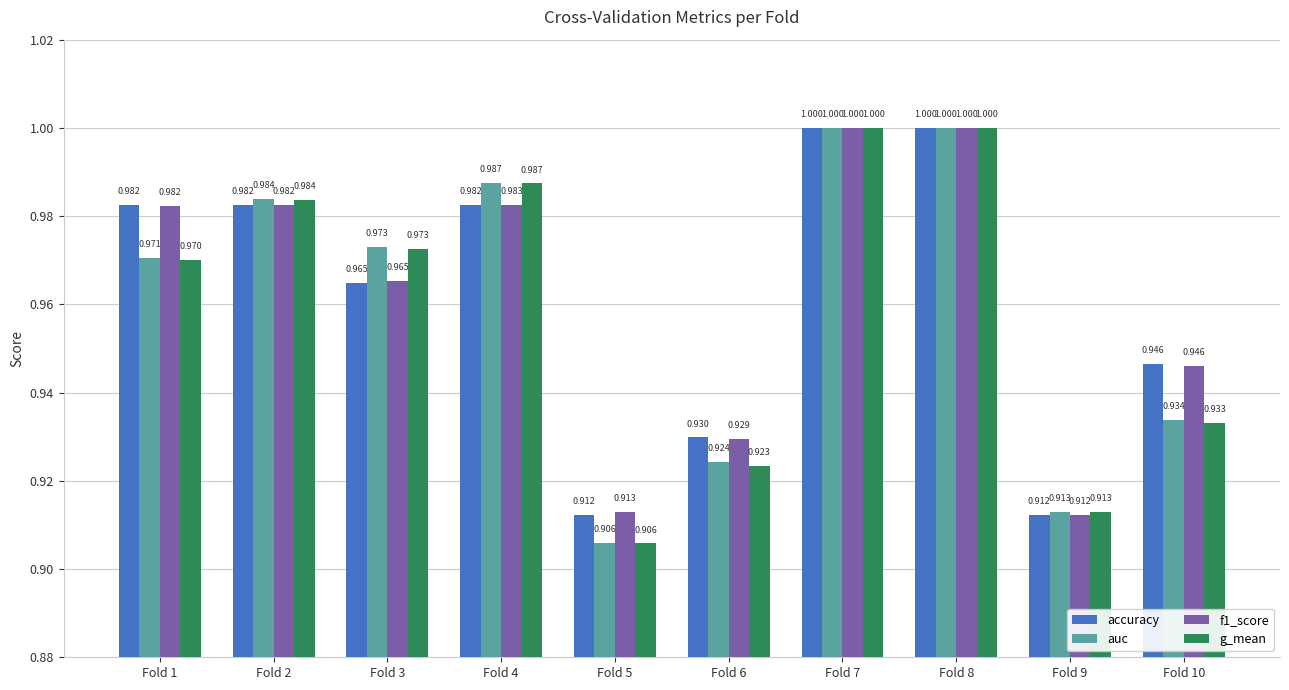

Is the value of f1_score at Fold 1 greater than the value of g_mean at Fold 8?

No